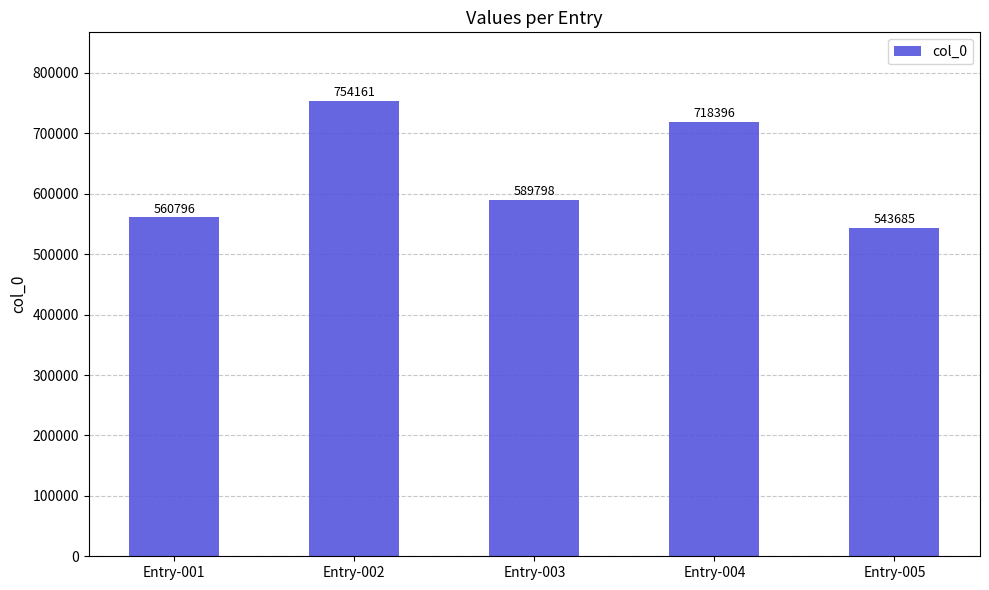

What is the approximate value at Entry-003?

589798